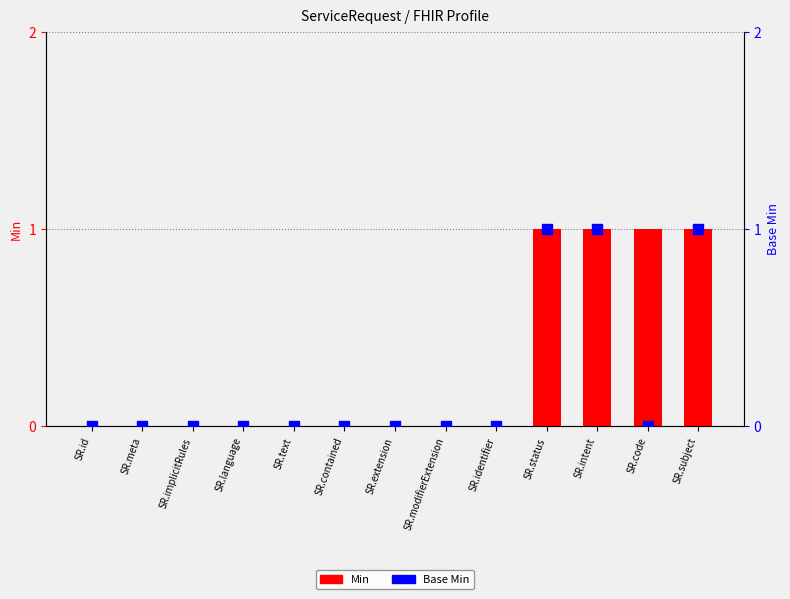

Which series reaches the minimum Y coordinate?

Min